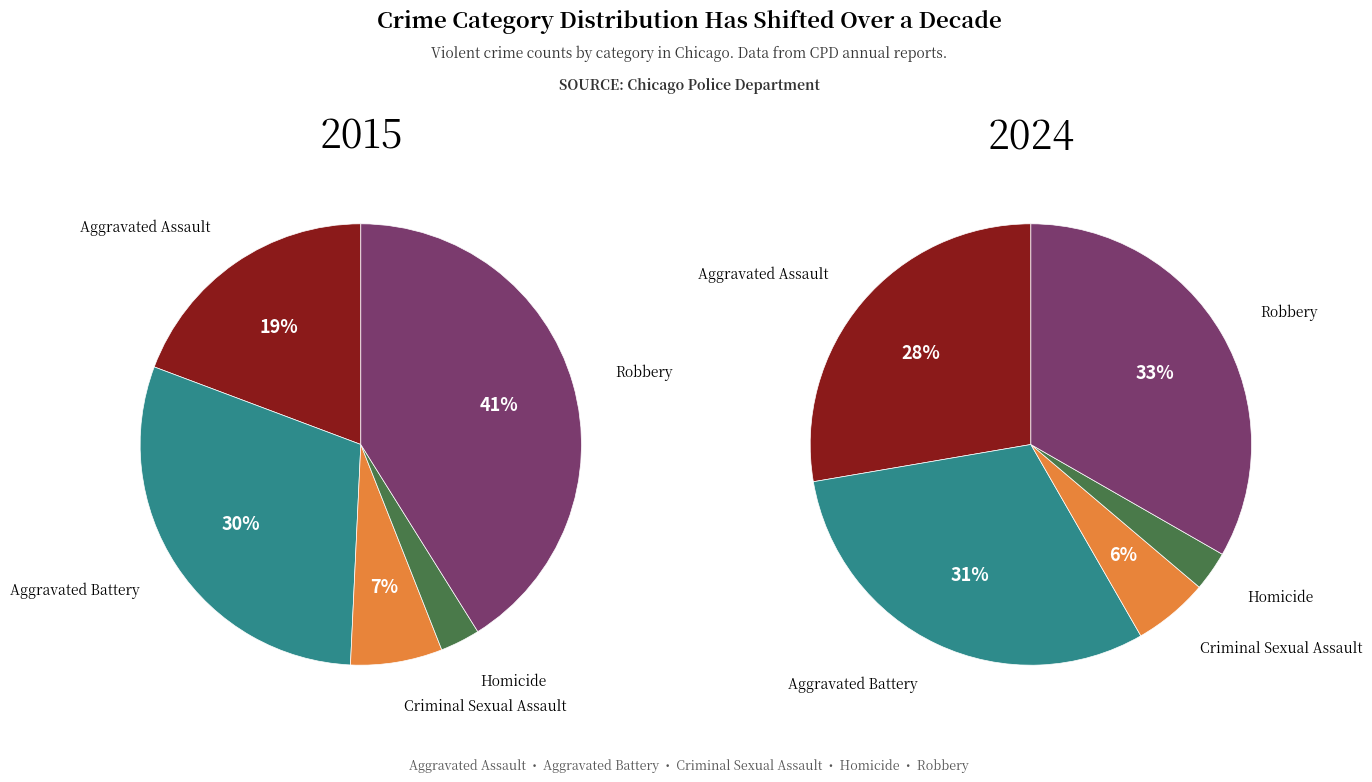

To the nearest percent, what is the difference between the Aggravated Battery and Criminal Sexual Assault slice percentages?

23%